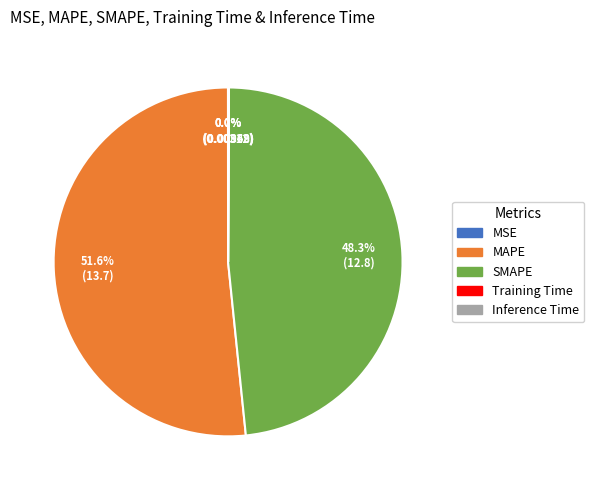

True or false: SMAPE accounts for 48% of the total.

True